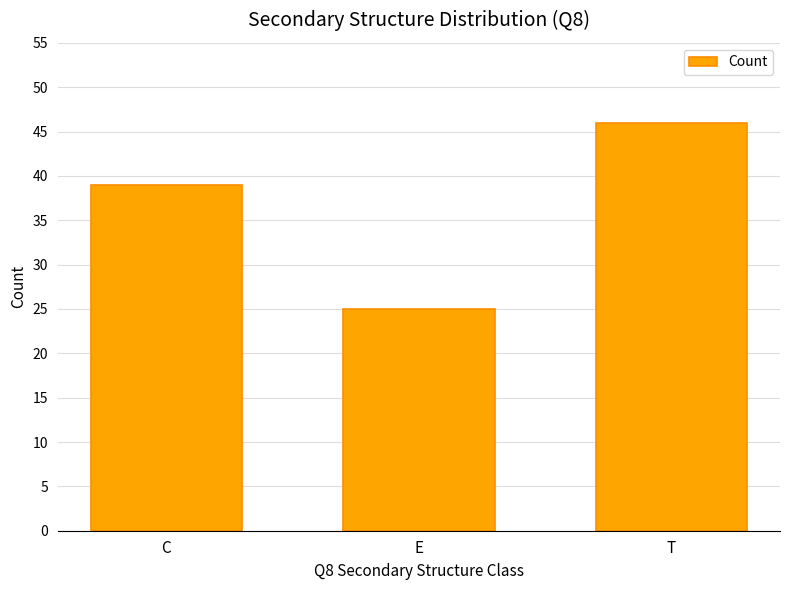

Reading left to right, extract all data points from this chart.

C=39	E=25	T=46